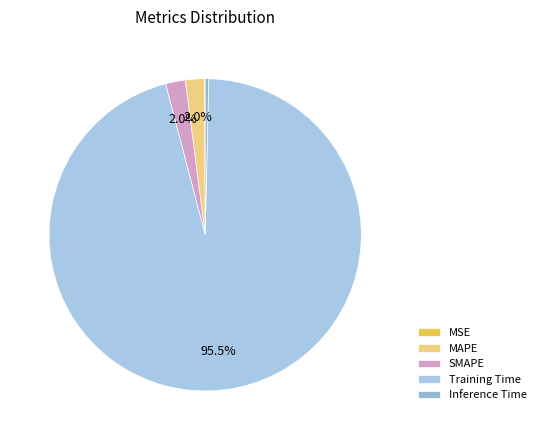

How many segments does this pie chart have?

5